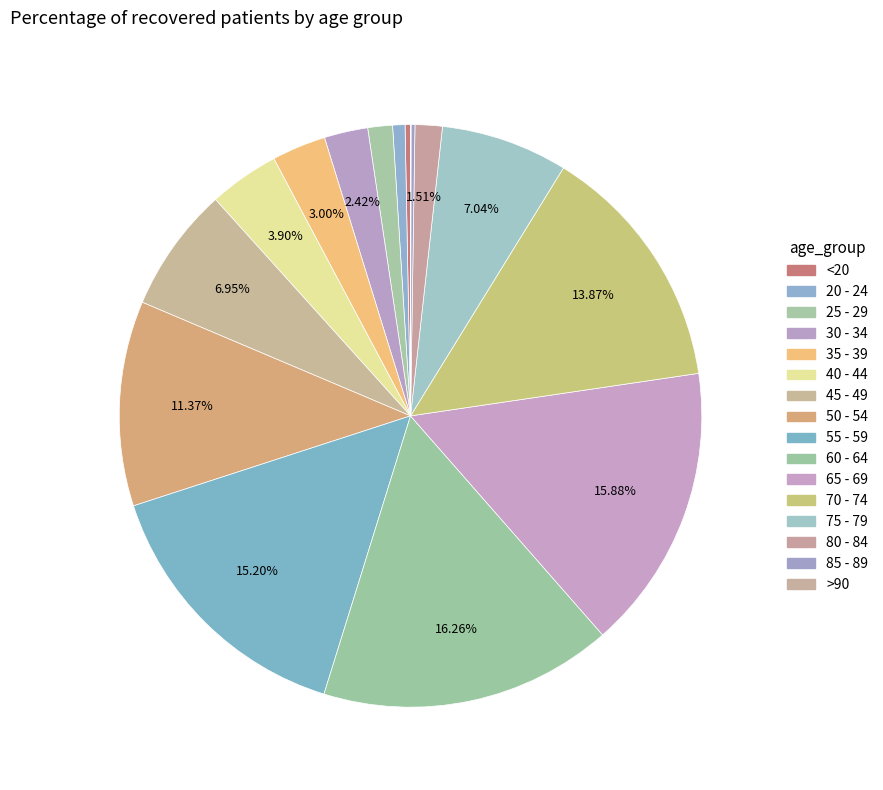

Count the number of slices in the pie.

16